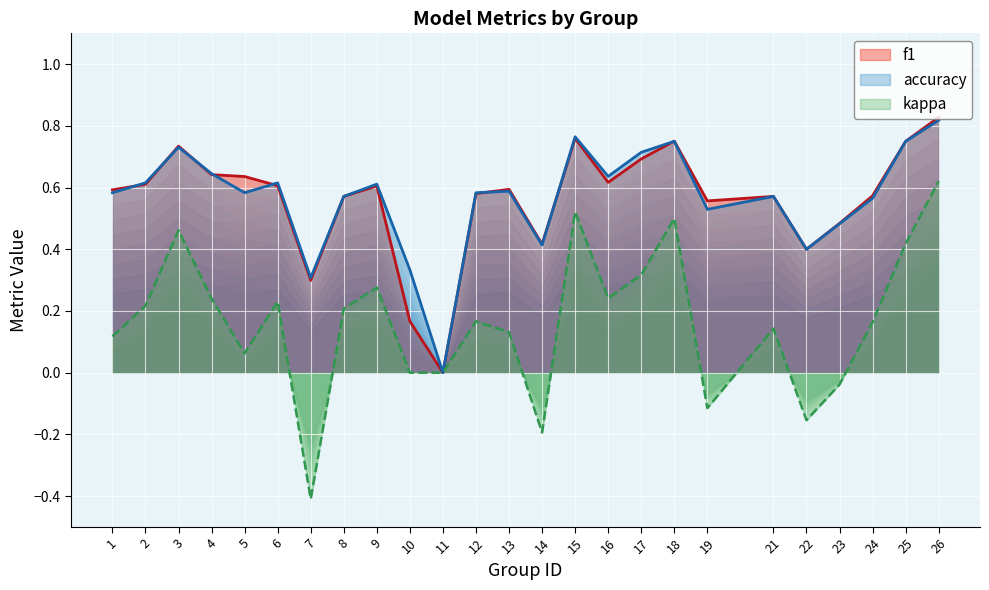

List the labels in order of kappa value, smallest first.

7, 14, 22, 19, 23, 10, 11, 5, 1, 13, 21, 24, 12, 8, 2, 6, 4, 16, 9, 17, 25, 3, 18, 15, 26